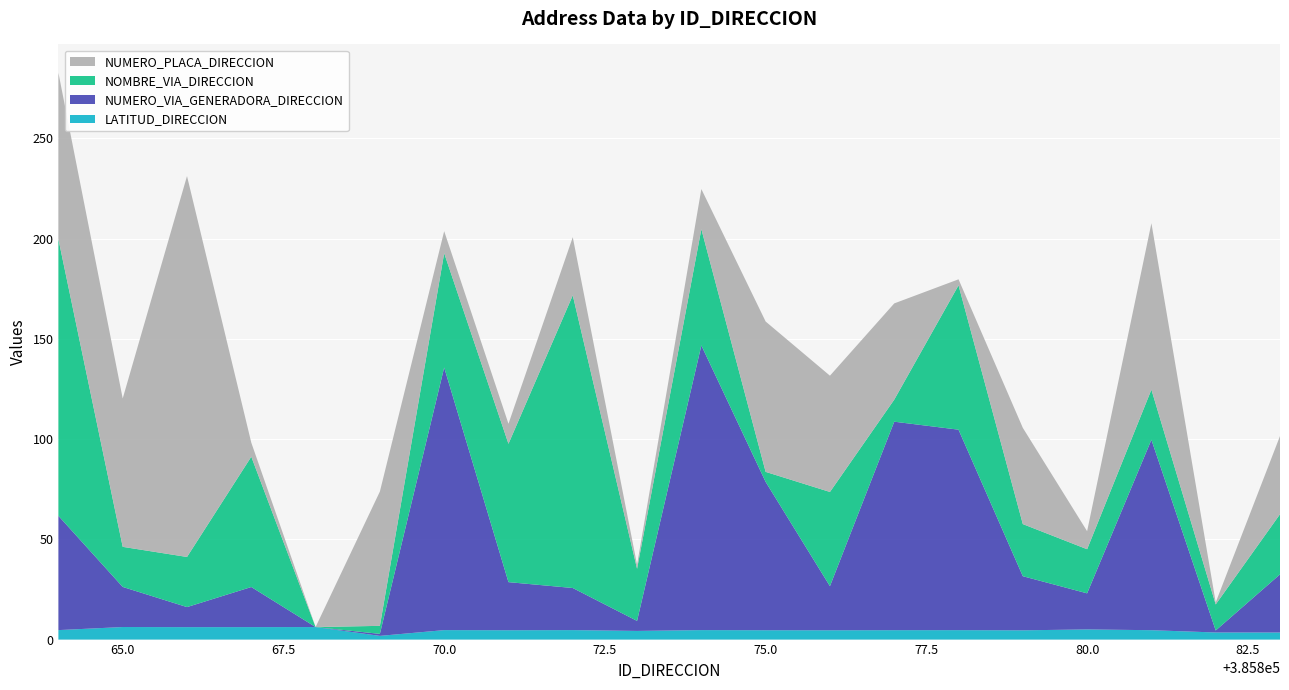

Reading left to right, transcribe all the data shown in this chart.

LATITUD_DIRECCION: 385864=4.7	385865=6.3	385866=6.2	385867=6.2	385868=6.2	385869=1.8	385870=4.7	385871=4.7	385872=4.7	385873=4.3	385874=4.7	385875=4.7	385876=4.6	385877=4.7	385878=4.7	385879=4.6	385880=5.1	385881=4.7	385882=3.5	385883=3.5
NUMERO_VIA_GENERADORA_DIRECCION: 385864=57.0	385865=20.0	385866=10.0	385867=20.0	385868=0.0	385869=1.0	385870=131.0	385871=24.0	385872=21.0	385873=5.0	385874=142.0	385875=74.0	385876=22.0	385877=104.0	385878=100.0	385879=27.0	385880=18.0	385881=95.0	385882=1.0	385883=29.0
NOMBRE_VIA_DIRECCION: 385864=138.0	385865=20.0	385866=25.0	385867=65.0	385868=0.0	385869=4.0	385870=57.0	385871=69.0	385872=146.0	385873=26.0	385874=58.0	385875=5.0	385876=47.0	385877=11.0	385878=72.0	385879=26.0	385880=22.0	385881=25.0	385882=13.0	385883=30.0
NUMERO_PLACA_DIRECCION: 385864=83.0	385865=74.0	385866=190.0	385867=7.0	385868=0.0	385869=67.0	385870=11.0	385871=10.0	385872=29.0	385873=2.0	385874=20.0	385875=75.0	385876=58.0	385877=48.0	385878=3.0	385879=48.0	385880=9.0	385881=83.0	385882=1.0	385883=39.0